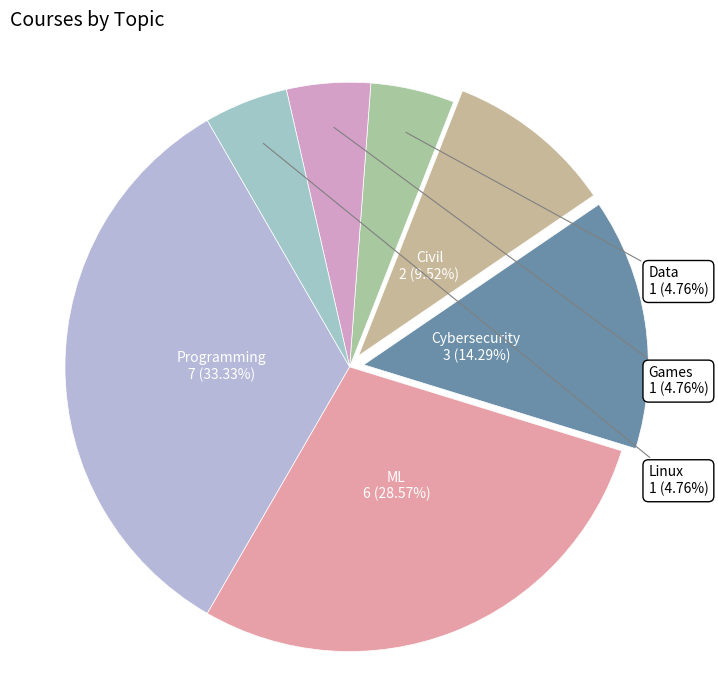

What is the largest slice in the pie chart?

Programming